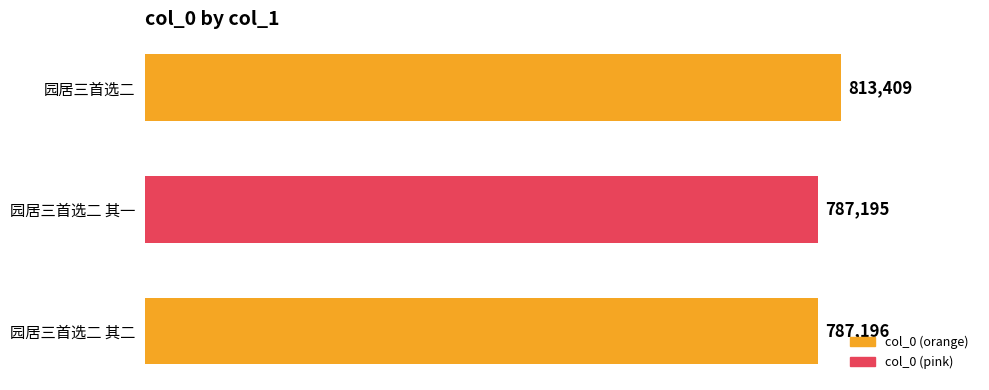

Which label corresponds to the largest value in the chart?

园居三首选二